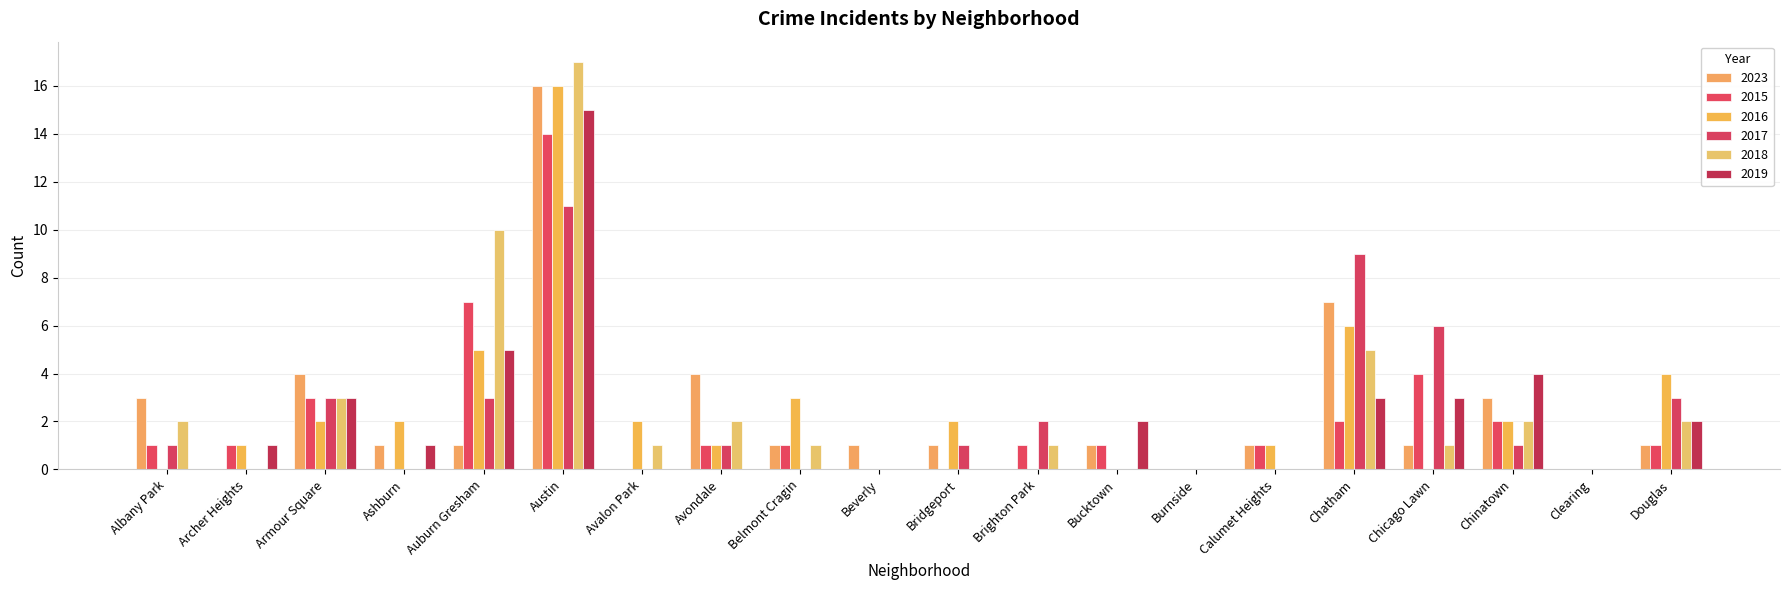

Where is 2015 nearest to the value 7?

Auburn Gresham